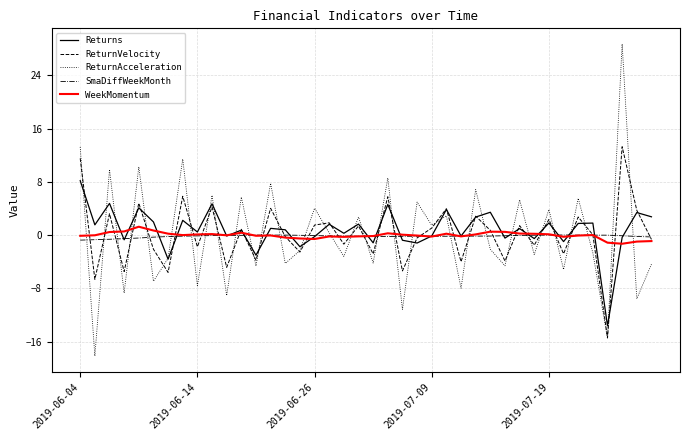

Which series has the largest range (max minus min)?

ReturnAcceleration